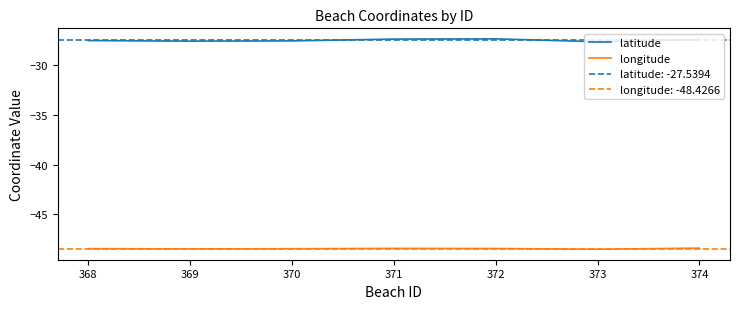

True or false: longitude and latitude cross at least once.

False